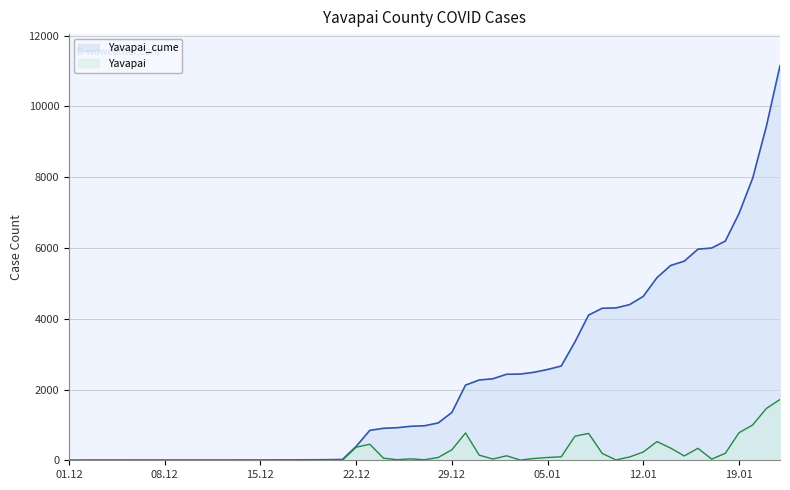

True or false: Yavapai_cume and Yavapai intersect in this chart.

False